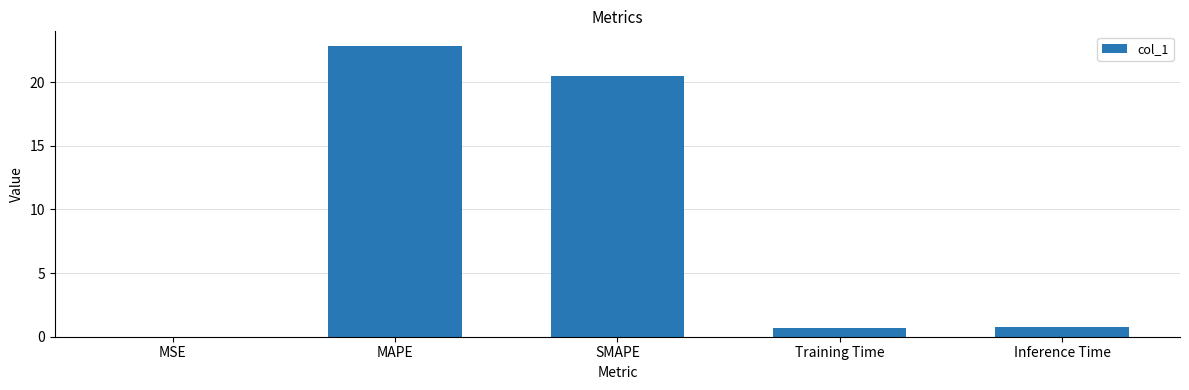

Where is the data nearest to the value 11?

SMAPE